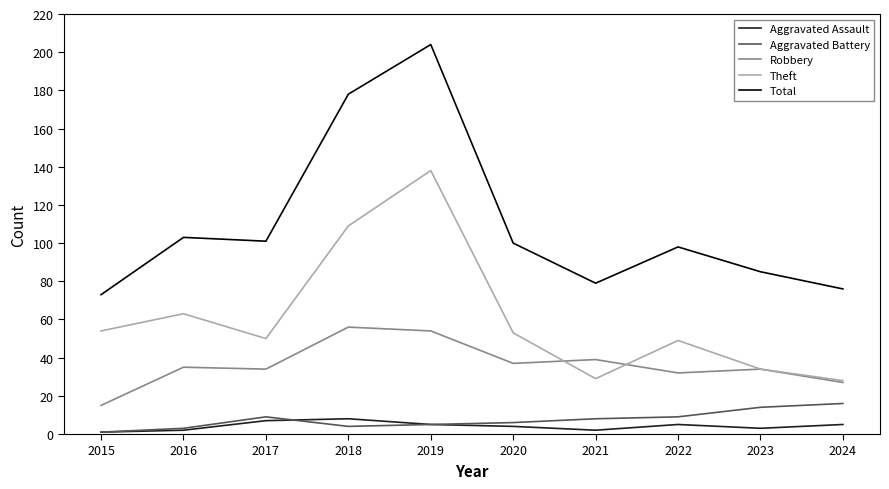

What is the approximate value of Total at 2016, to the nearest 10?

100